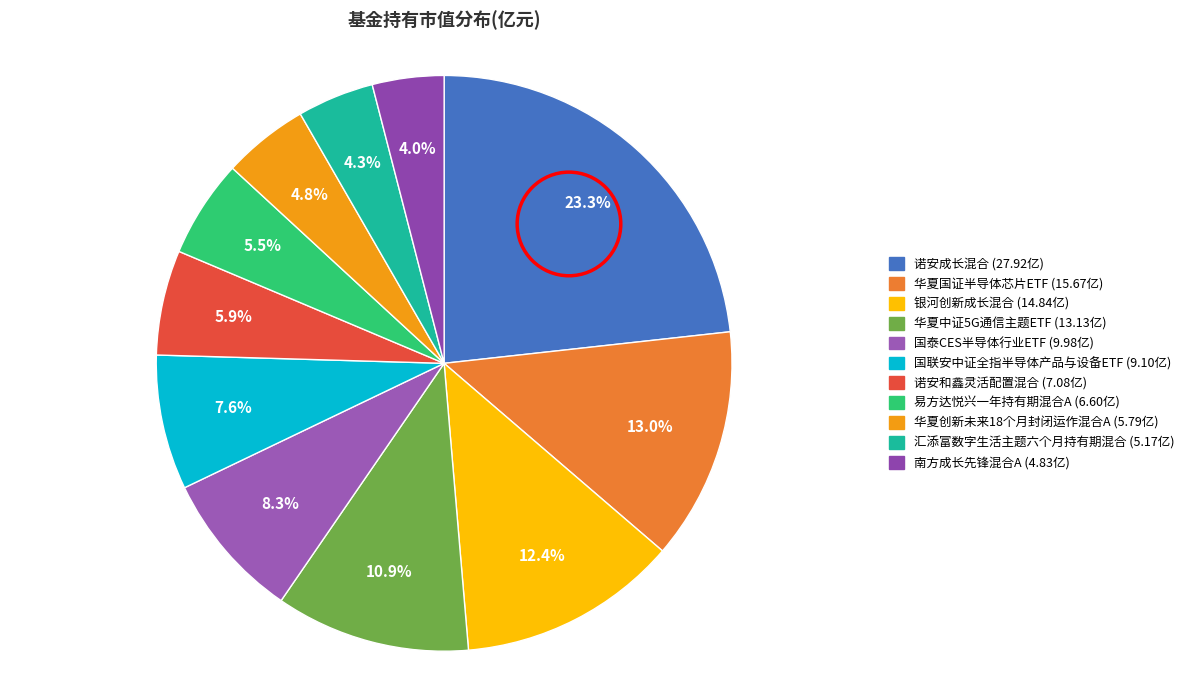

The 易方达悦兴一年持有期混合A slice represents 1% of the pie. True or false?

False